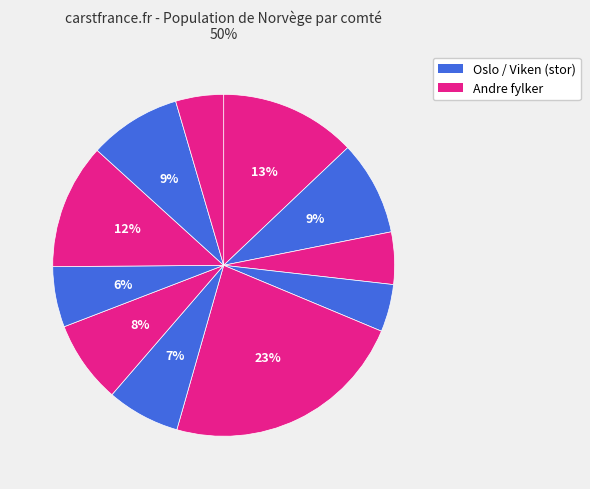

To the nearest percent, what is the average slice percentage?

9%